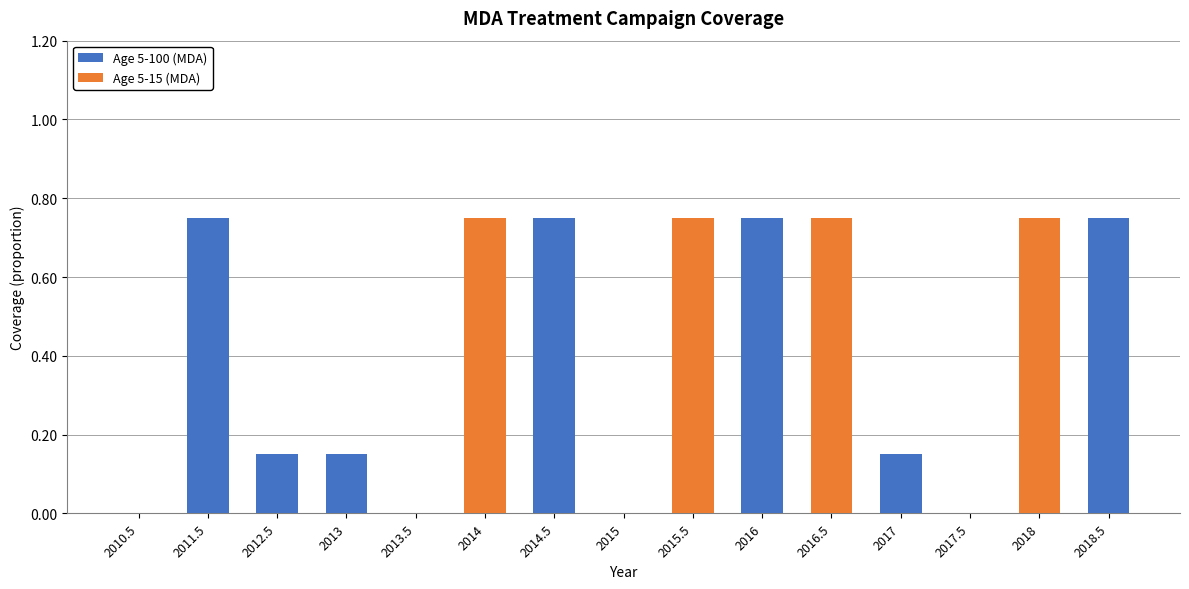

True or false: Age 5-100 (MDA) has a value of 0.0 at 2013.5.

True